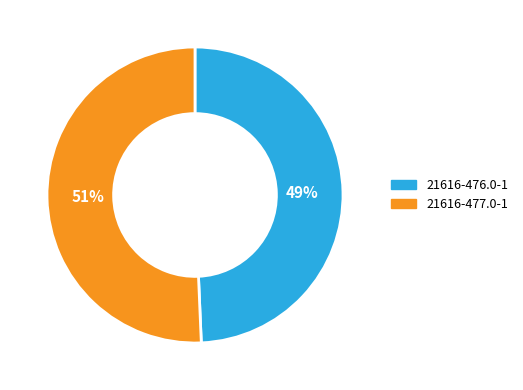

Do 21616-476.0-1 and 21616-477.0-1 together represent more than half of the pie?

Yes